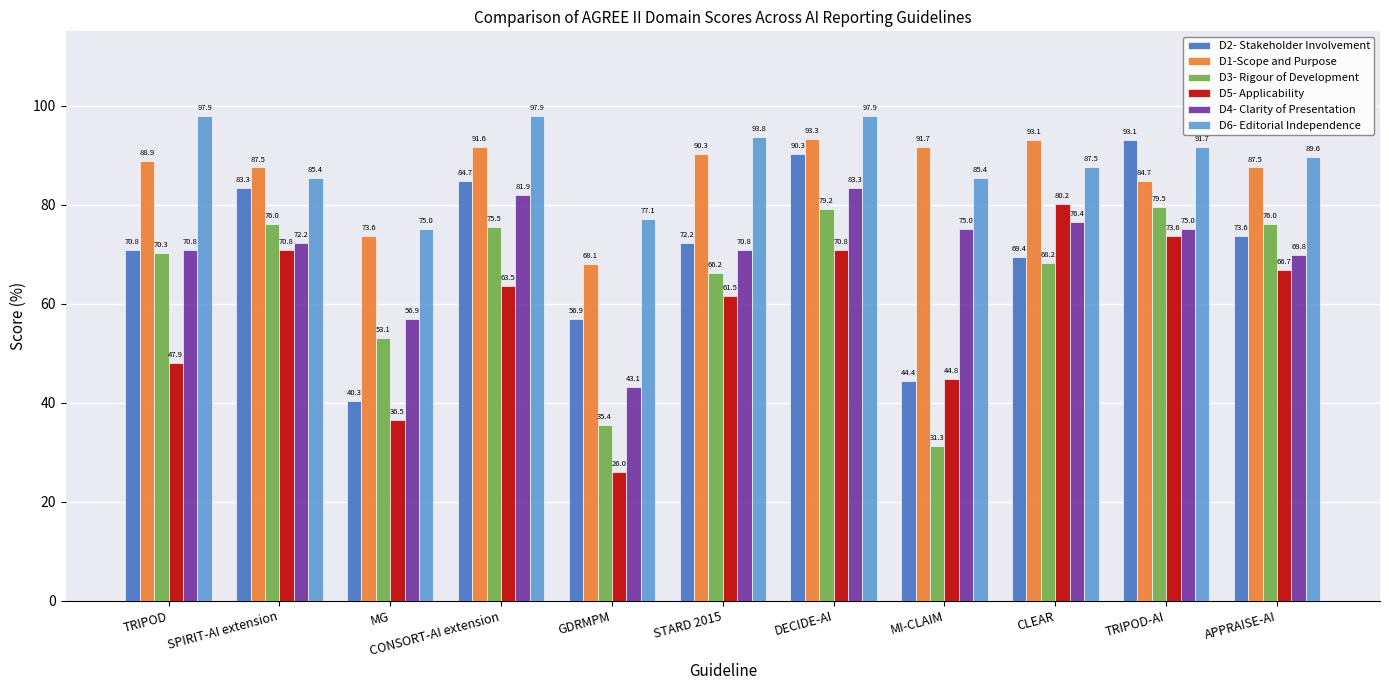

At DECIDE-AI, list the series in order from smallest to largest.

D5- Applicability, D3- Rigour of Development, D4- Clarity of Presentation, D2- Stakeholder Involvement, D1-Scope and Purpose, D6- Editorial Independence